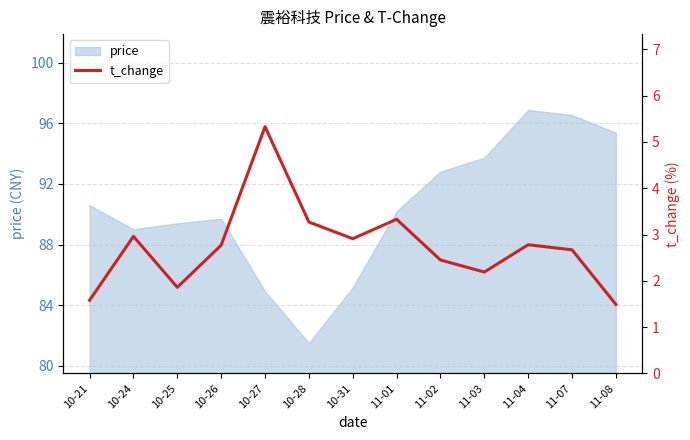

Which category has the highest value across all series?

10-27